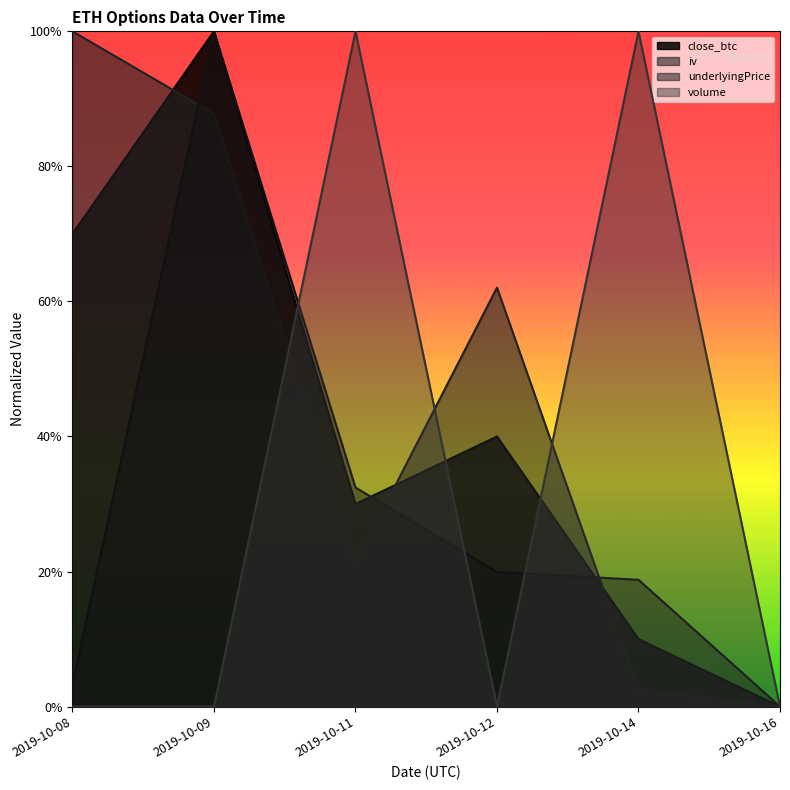

How many data points does each series have?

6